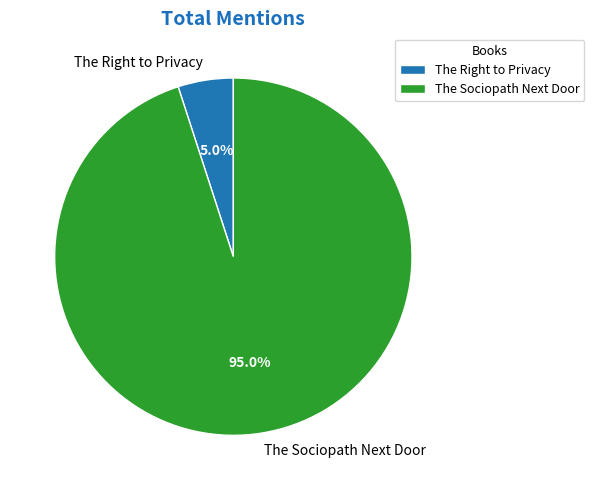

Which category has the smallest portion of the pie?

The Right to Privacy